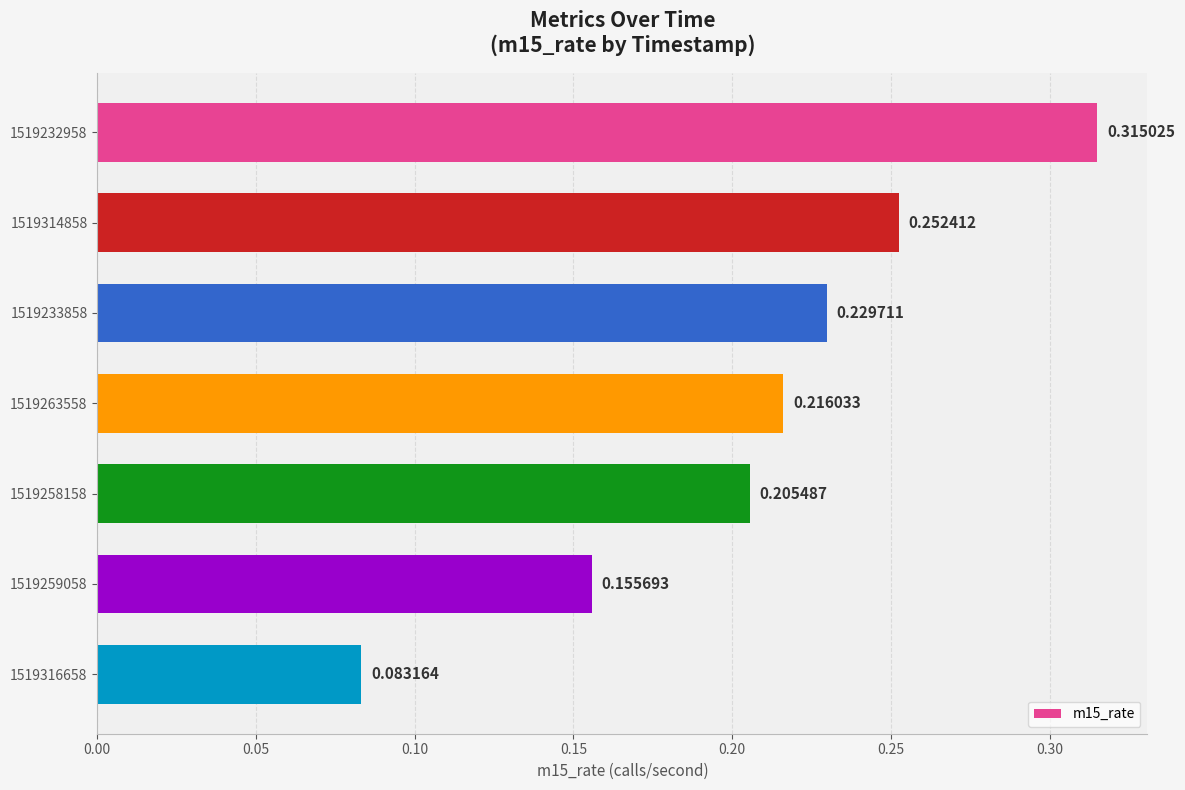

Which has a higher value, 1519233858 or 1519259058?

1519233858